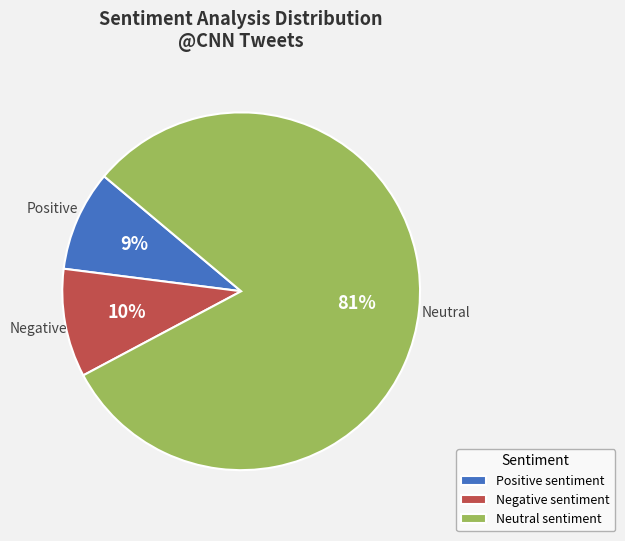

Do Positive and Neutral together represent more than half of the pie?

Yes